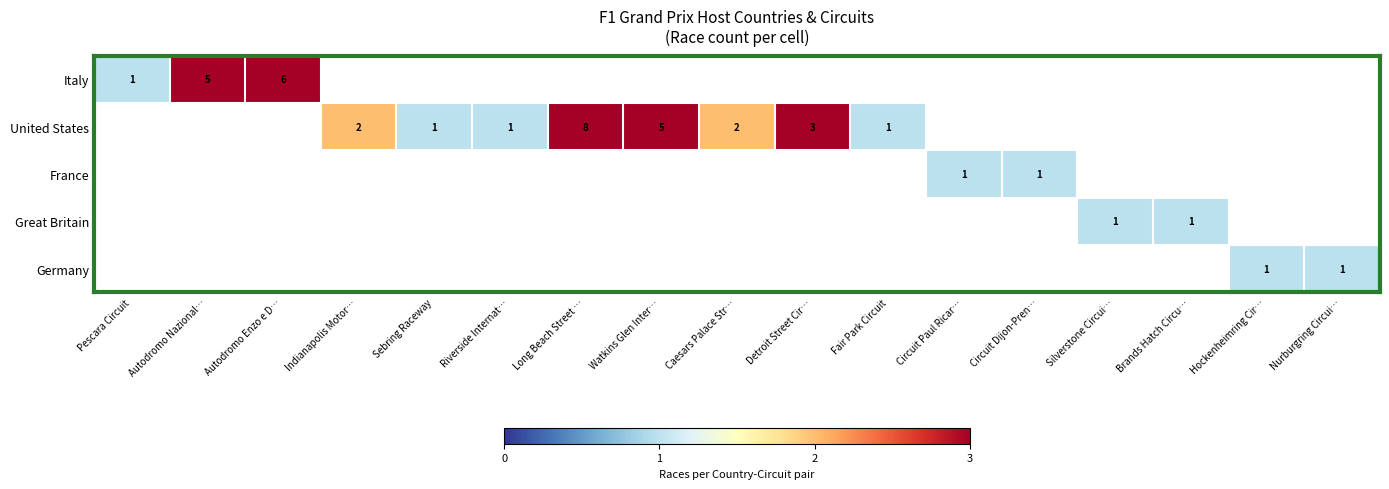

Is the value of France at Circuit Paul Ricar… greater than the value of Italy at Autodromo Nazional…?

No